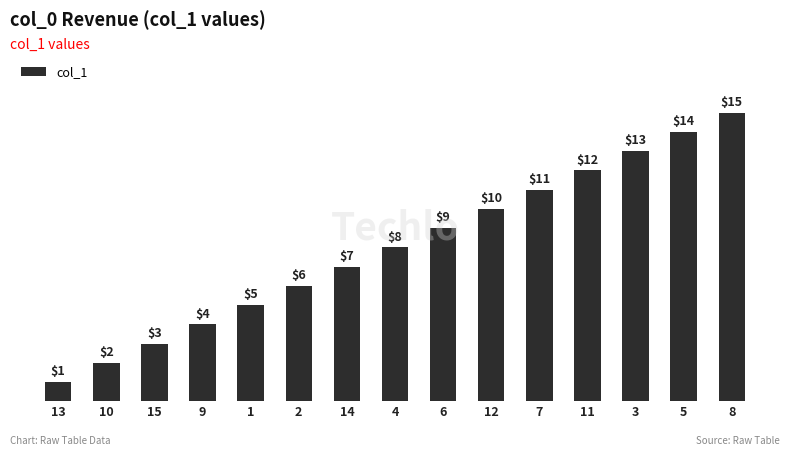

Rank the categories by value from lowest to highest.

13, 10, 15, 9, 1, 2, 14, 4, 6, 12, 7, 11, 3, 5, 8